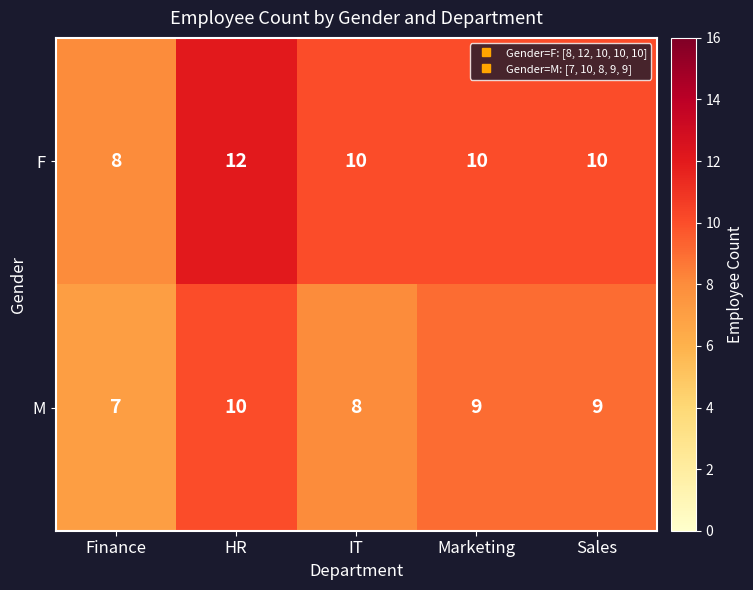

List the series in order of their overall mean, highest first.

F, M